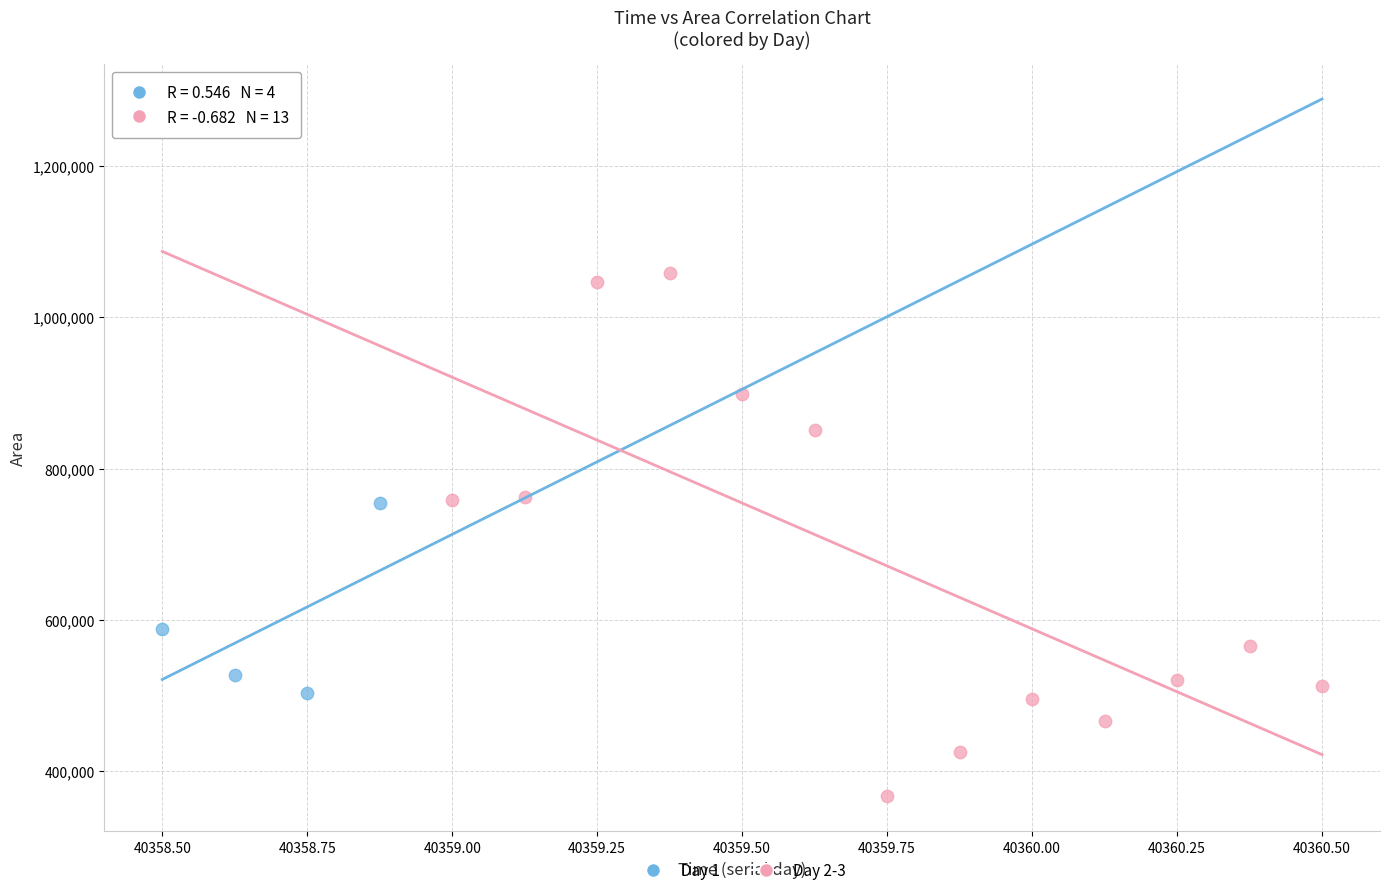

Which series has the largest Y range (max minus min)?

Day 2-3